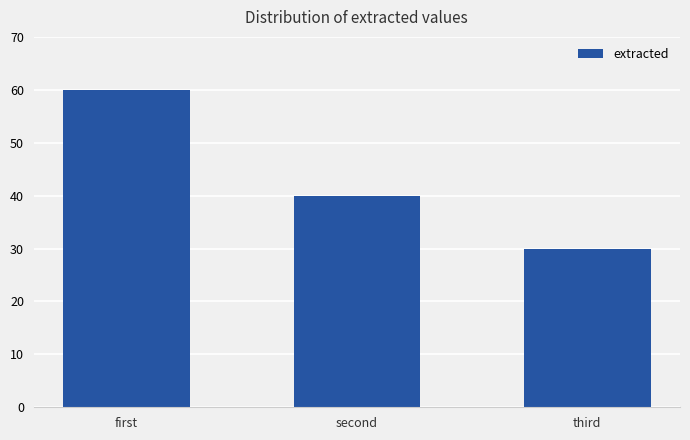

Which label corresponds to the smallest value in the chart?

third